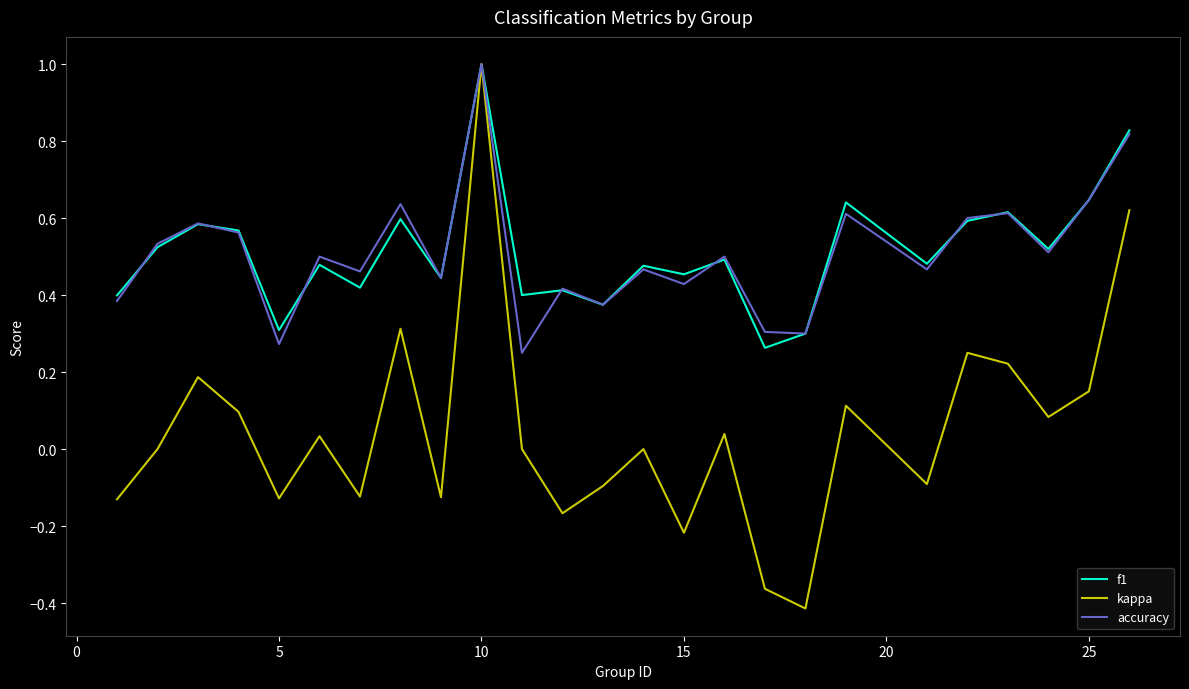

What is the maximum value shown in the chart?

1.0